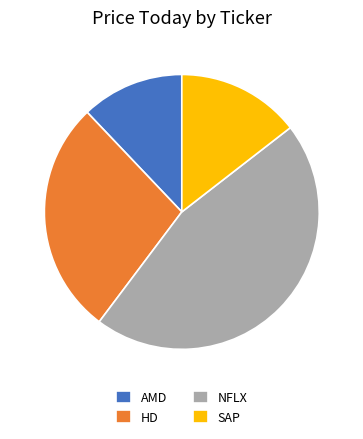

How many segments does this pie chart have?

4